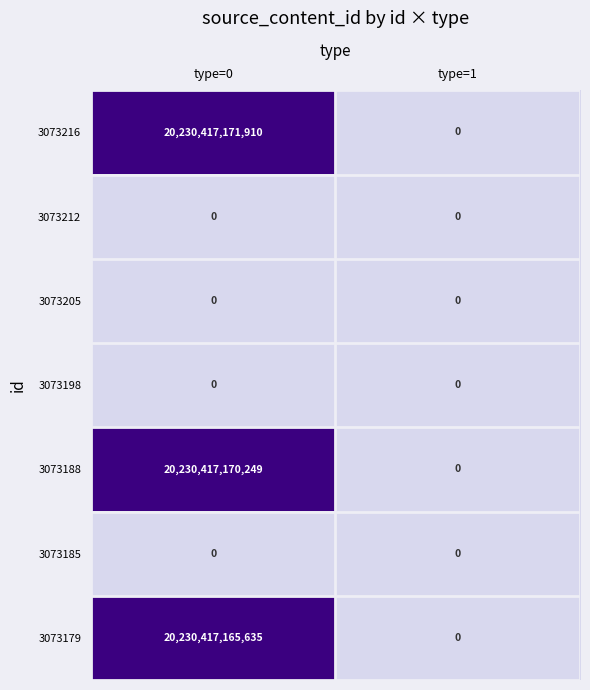

Which series has the largest total across all categories?

3073216